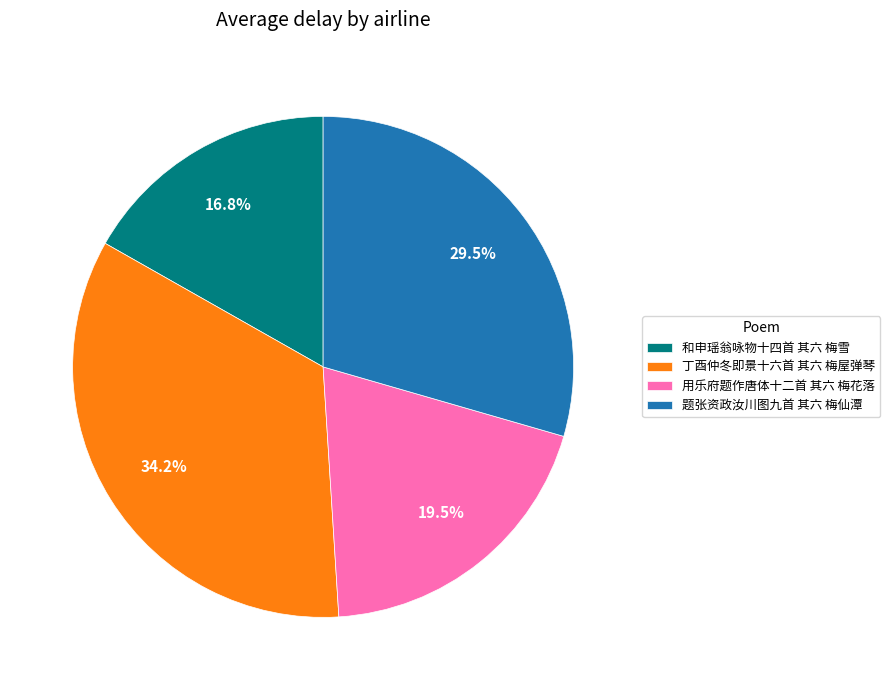

Which category has the biggest portion of the pie?

丁酉仲冬即景十六首 其六 梅屋弹琴